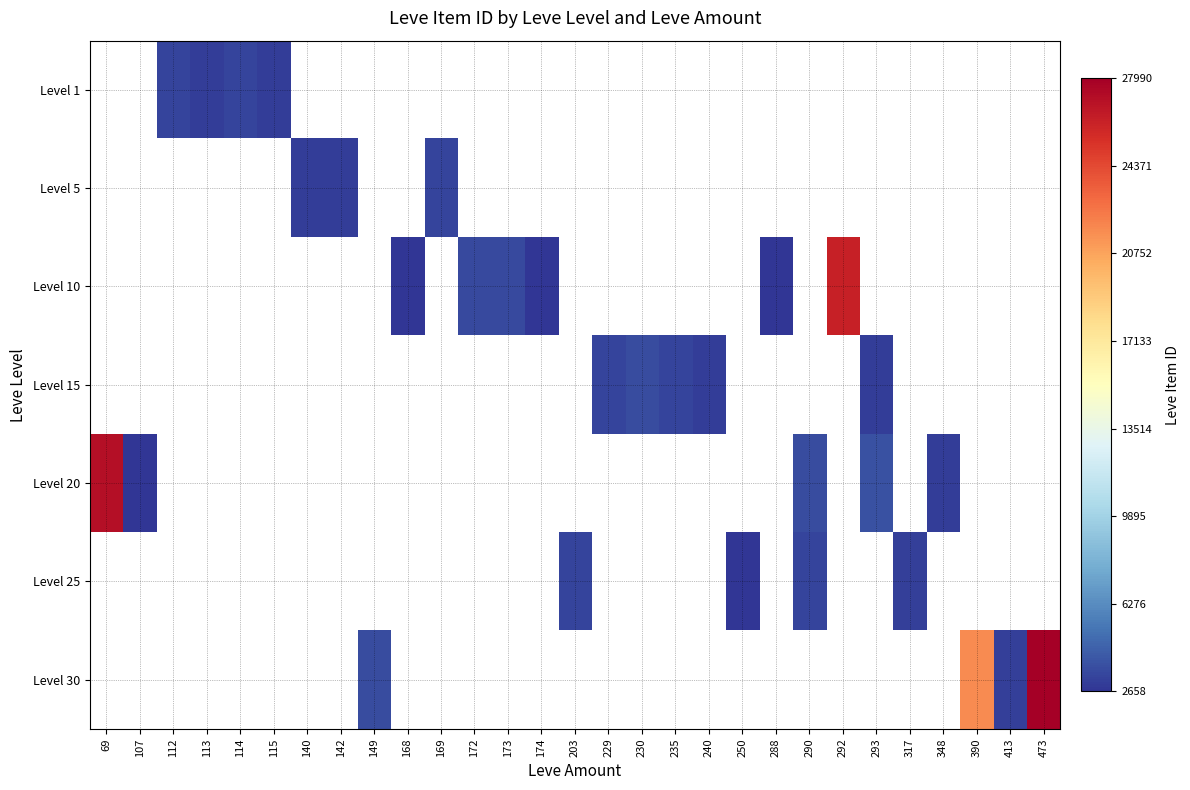

How many series are shown in this chart?

7